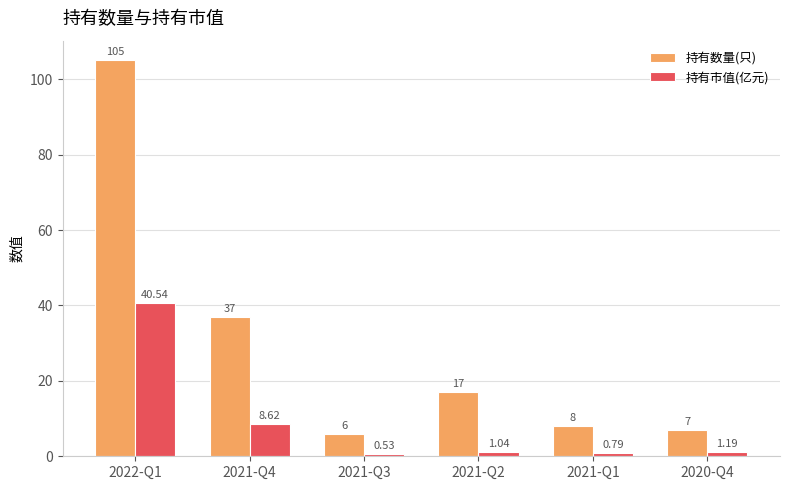

Which series has the largest total across all categories?

持有数量(只)